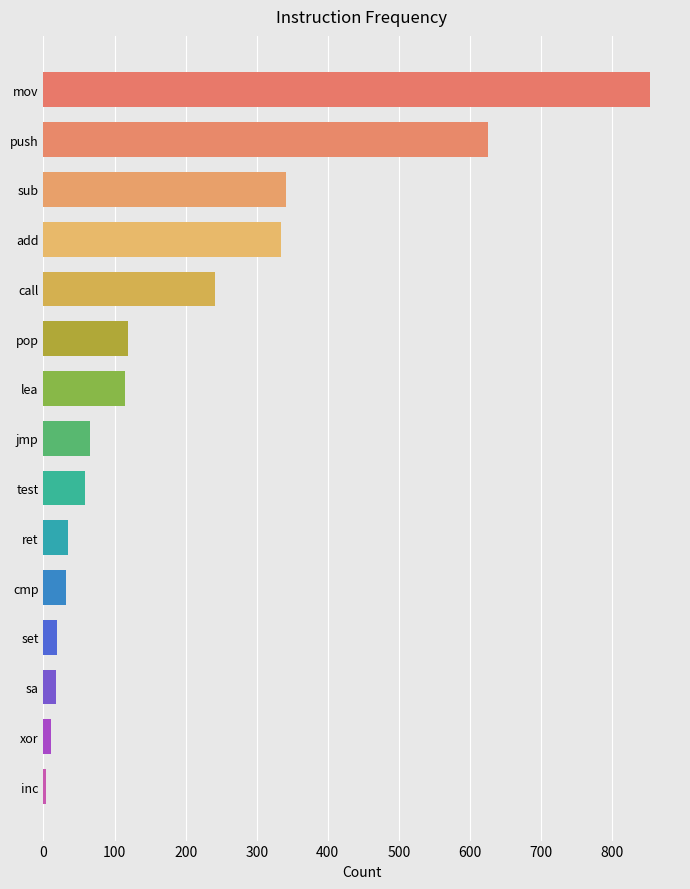

What is the minimum value shown in the chart?

4